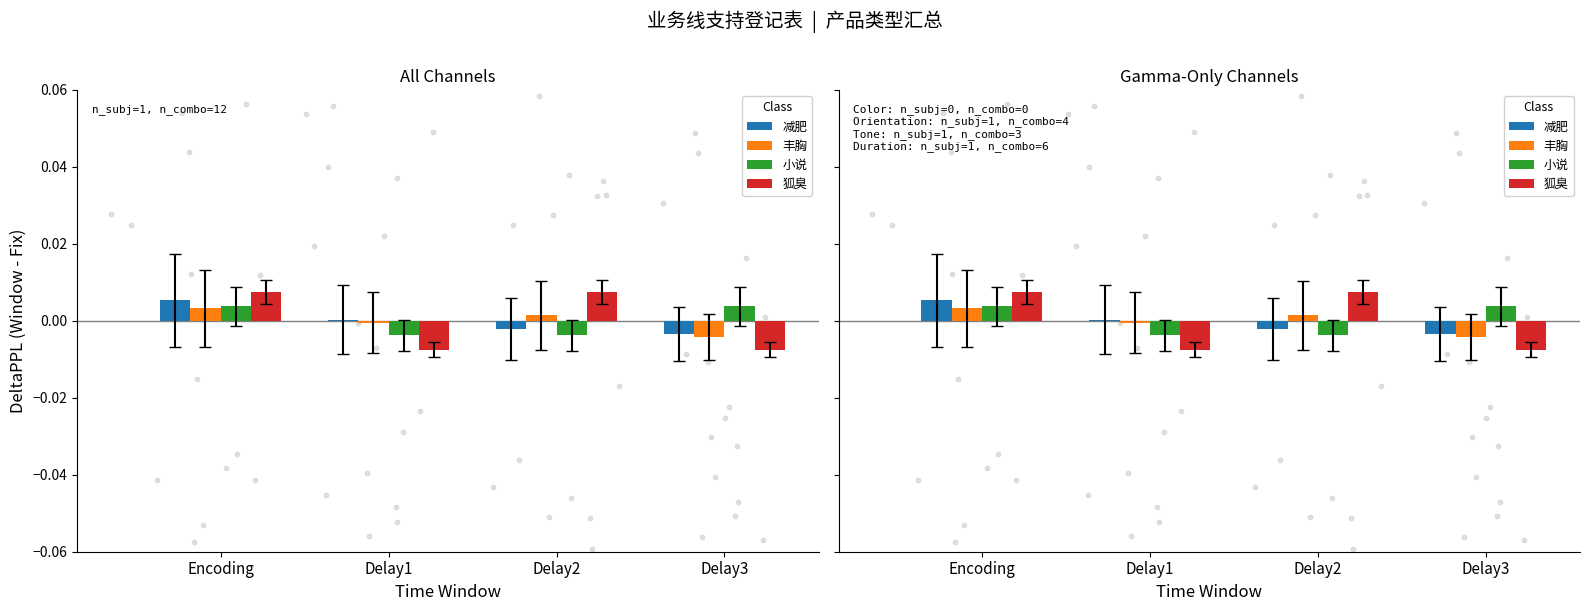

Which series has the widest spread of Y values?

狐臭